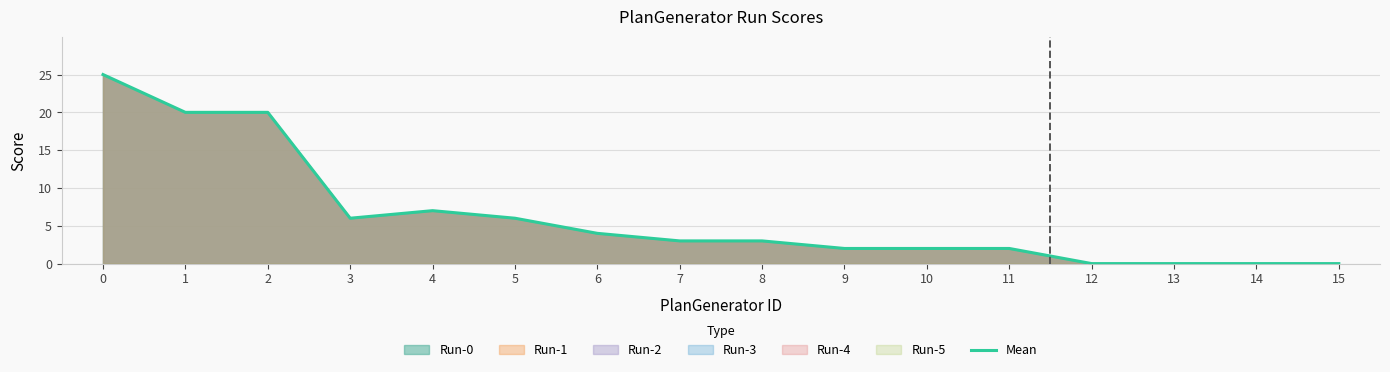

Which category has the lowest value across all series?

12